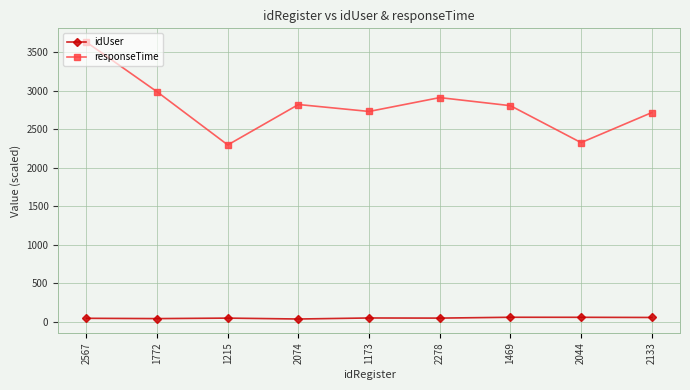

What is the sum of all idUser values?

417.6